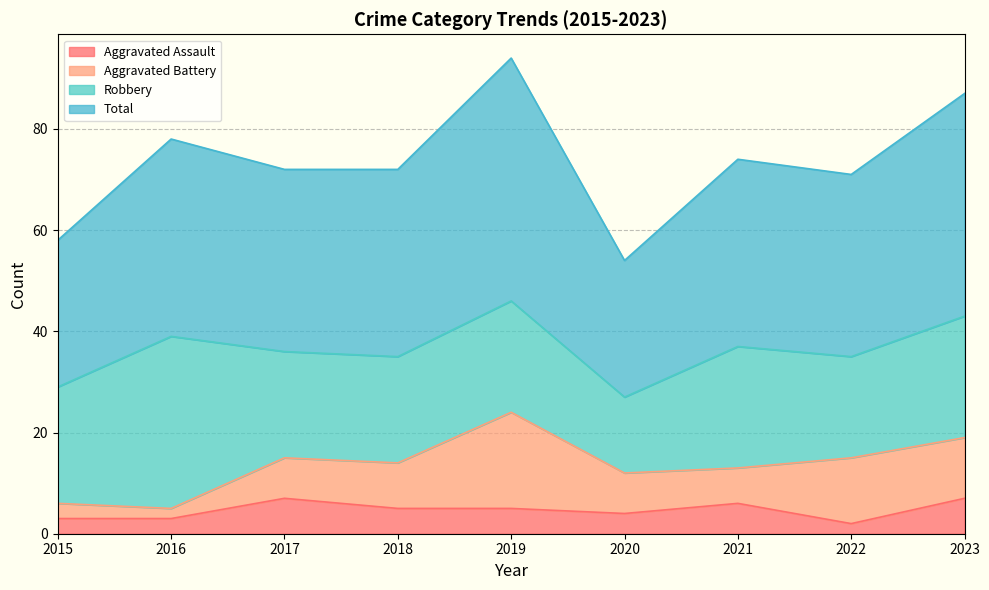

The Total series shows 36 at 2022. True or false?

False